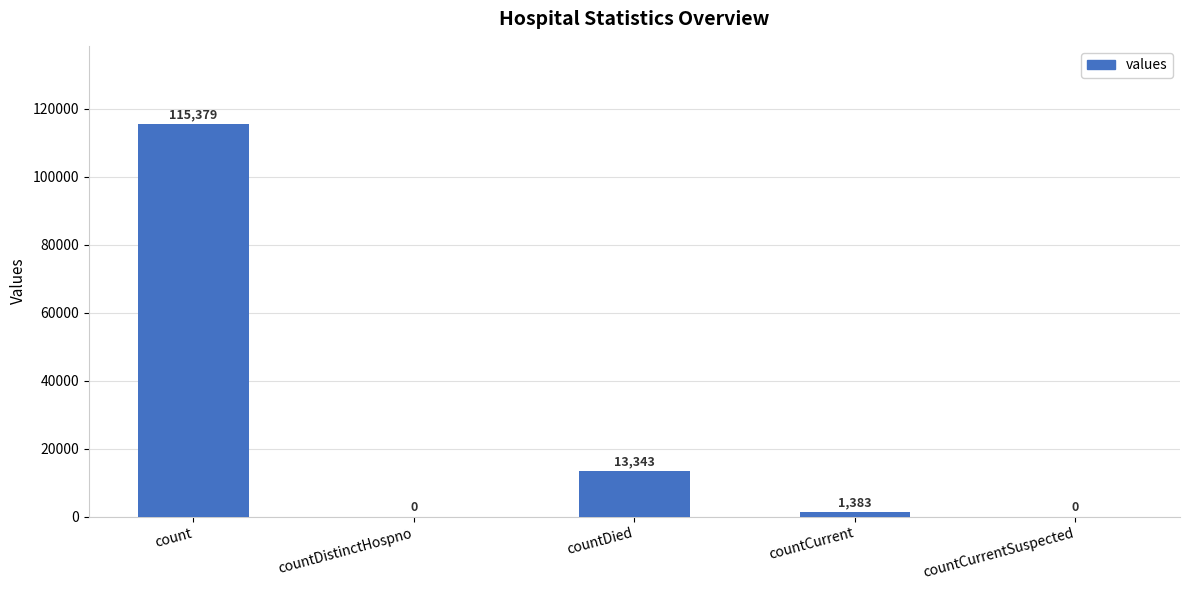

How many data points does each series have?

5